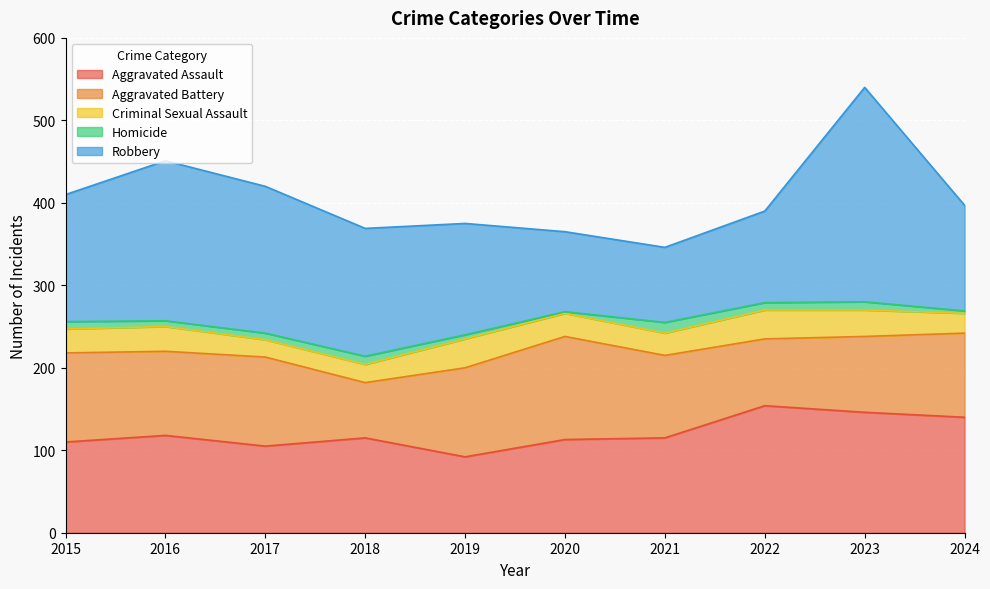

What is the highest value of the Homicide series?

13